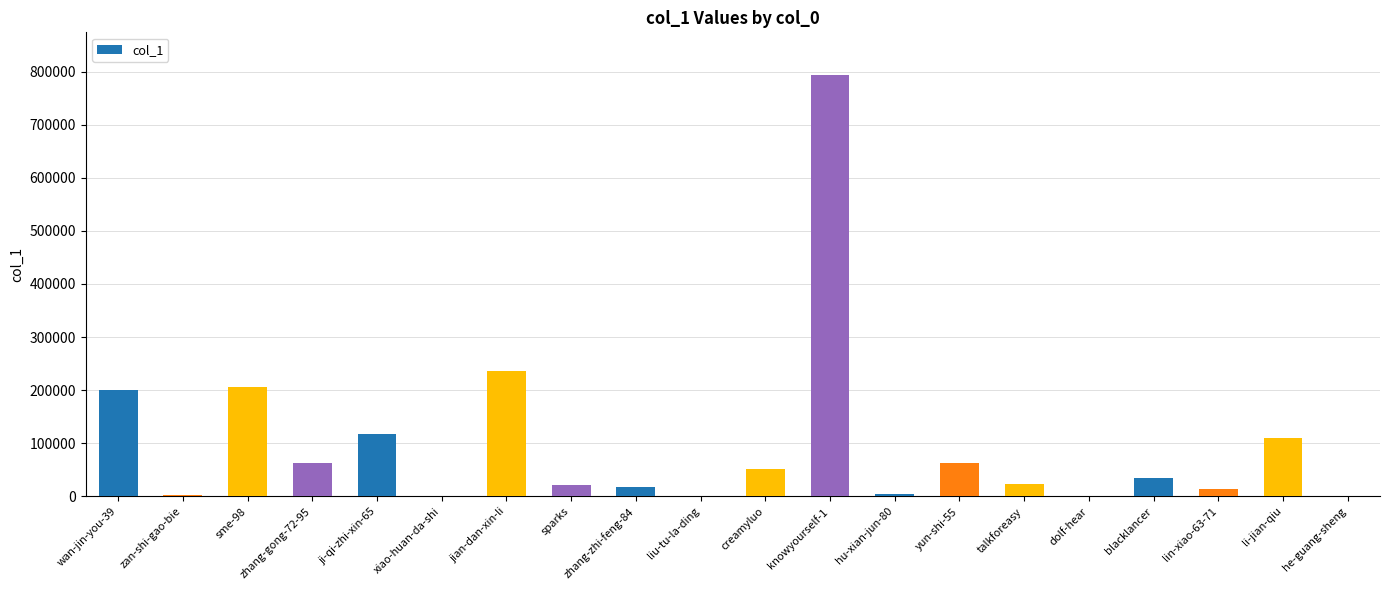

Are the bars horizontal?

No